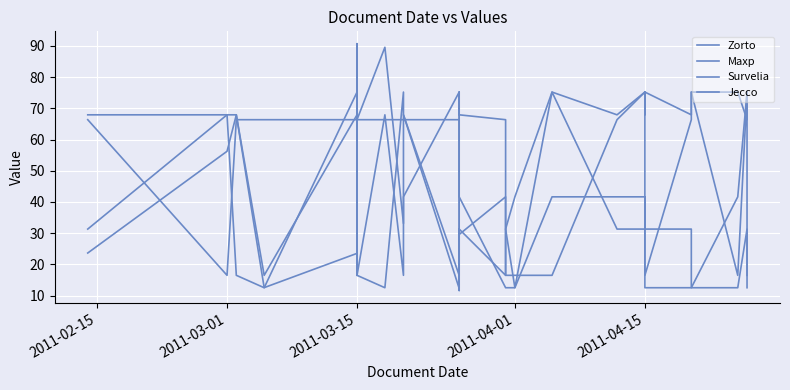

Between which two adjacent categories do Jecco and Maxp first intersect?

2011-02-15 and 2011-03-01